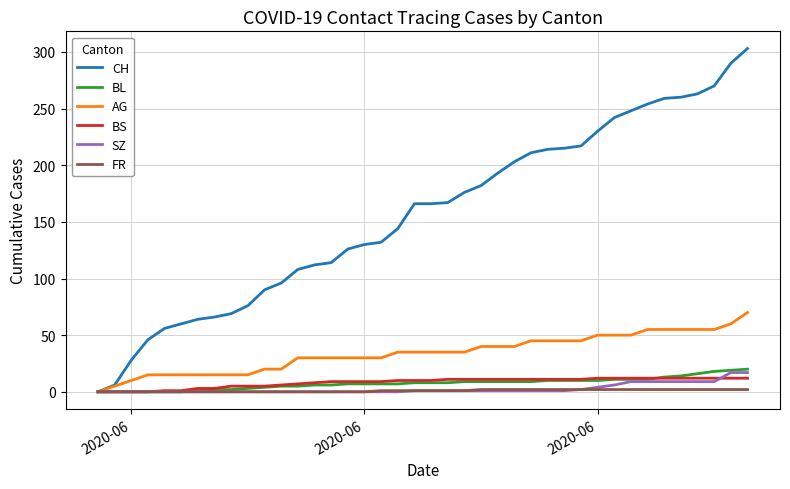

Which series has the largest total across all categories?

CH